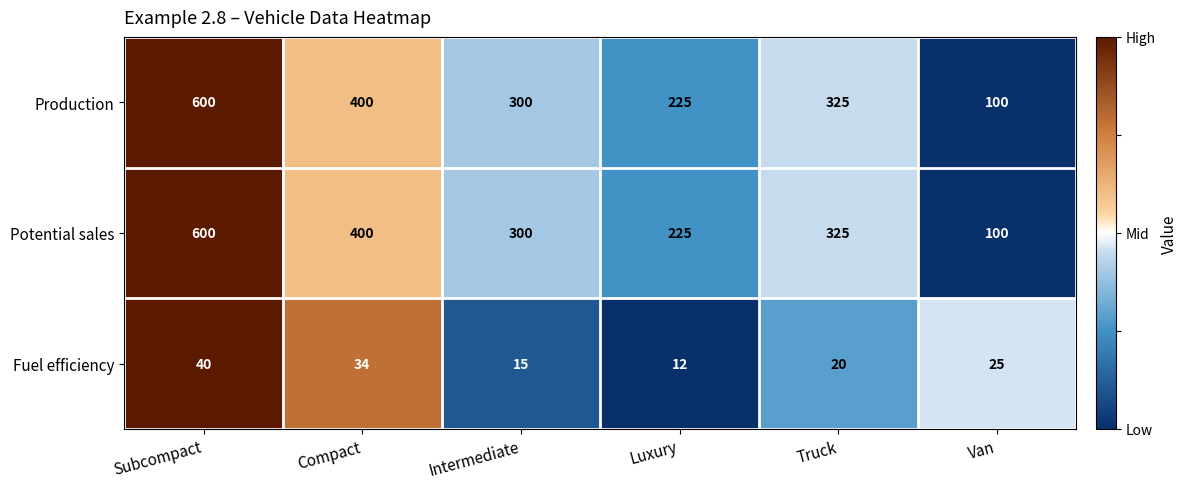

The value of Production at Subcompact is 600. True or false?

True